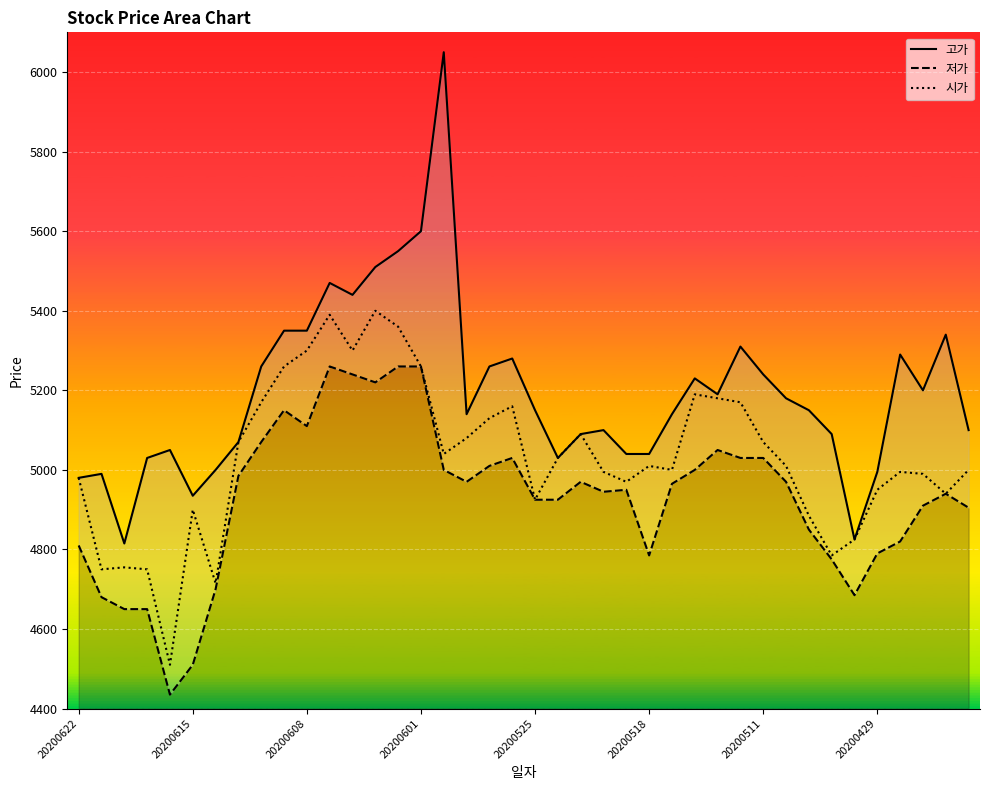

Rank the series by their average value, from highest to lowest.

고가, 시가, 저가